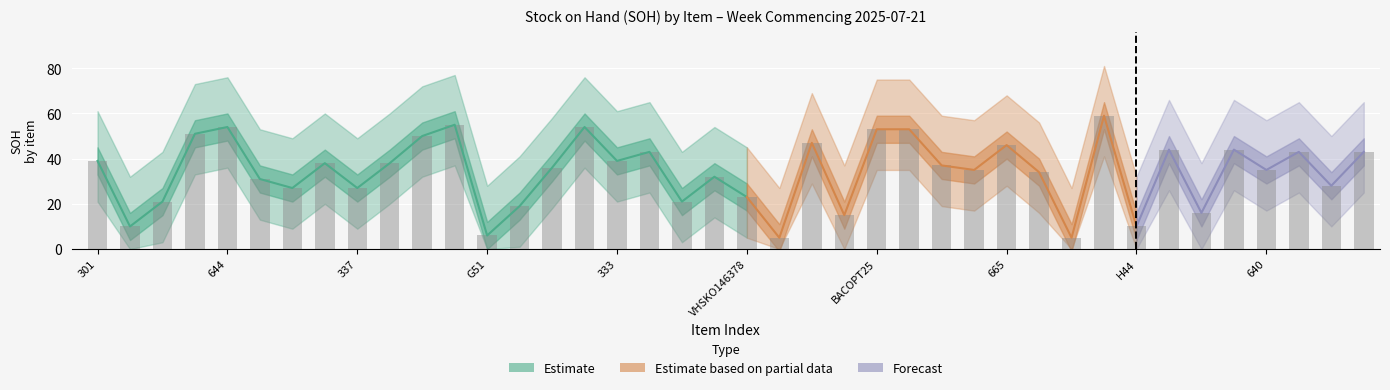

True or false: SOH_high has a value of 50 at 300.

True